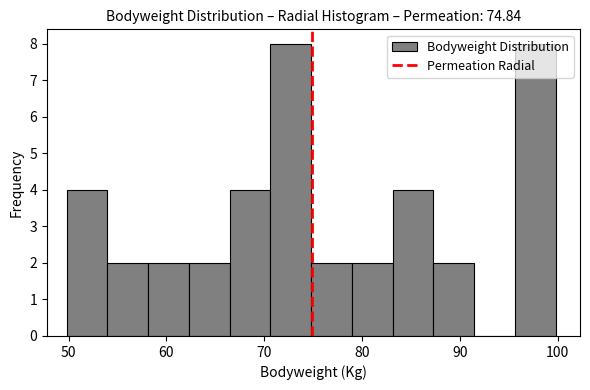

Reading left to right, transcribe this chart: for each bar, give the range it covers on the x-axis and its height. Neither the bar edges nor the heights are printed on the chart, so give them approximately, as read against the axes.

50 to 54: 4
54 to 58: 2
58 to 62: 2
62 to 66: 2
66 to 71: 4
71 to 75: 8
75 to 79: 2
79 to 83: 2
83 to 87: 4
87 to 91: 2
91 to 96: 0
96 to 100: 8